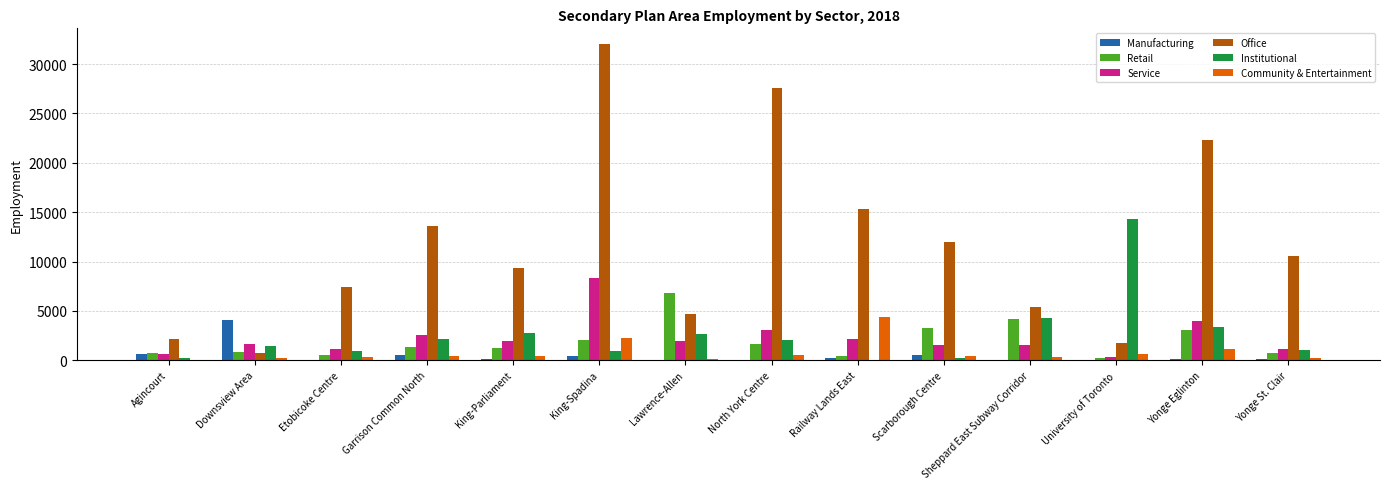

Which category has the highest value across all series?

King-Spadina